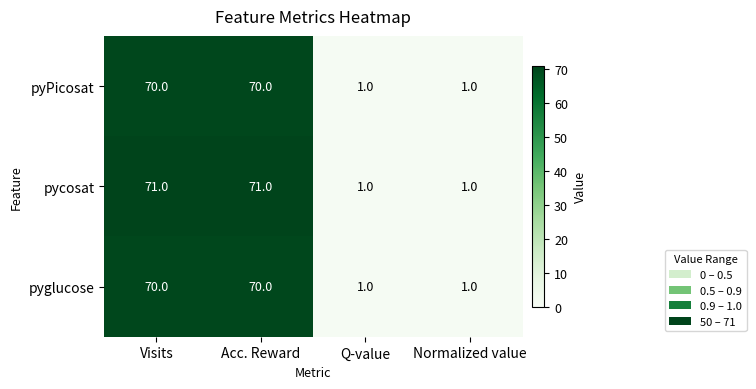

The pycosat series shows 110 at Visits. True or false?

False